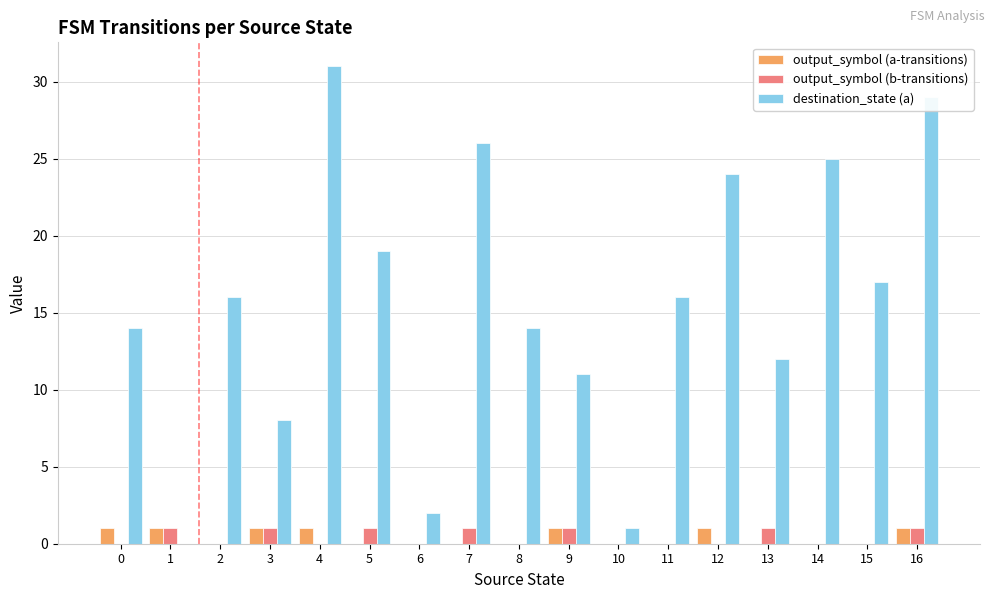

Are the bars horizontal?

No